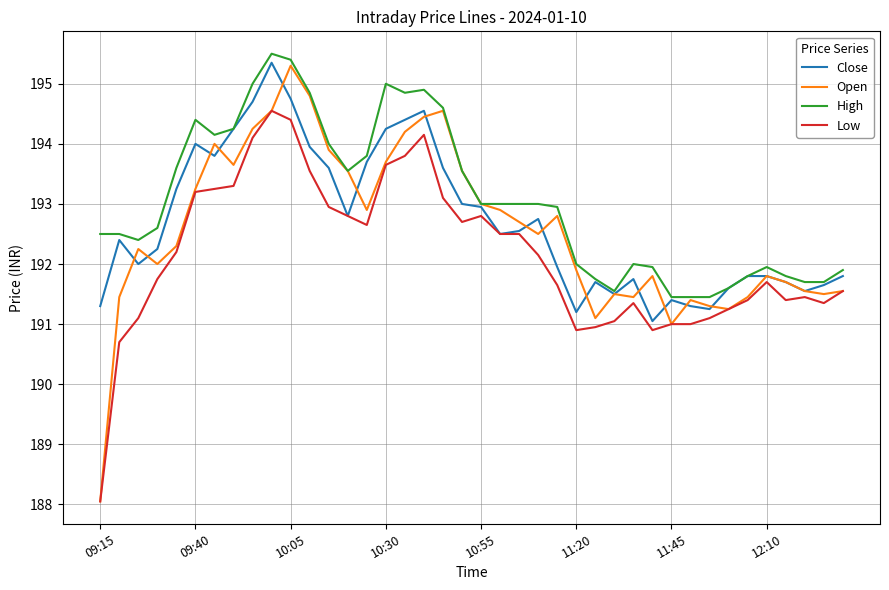

What is the difference between the maximum and minimum values in the Low series?

6.5